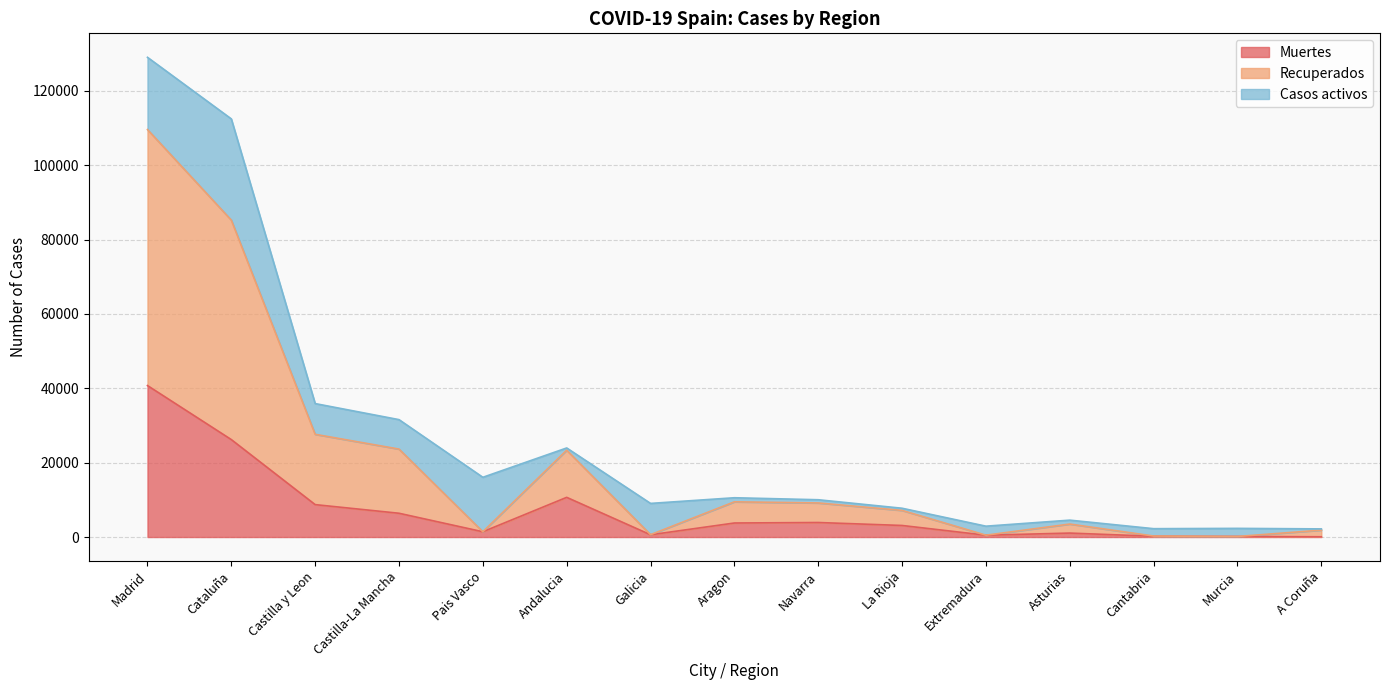

Does the chart have visible grid lines?

Yes